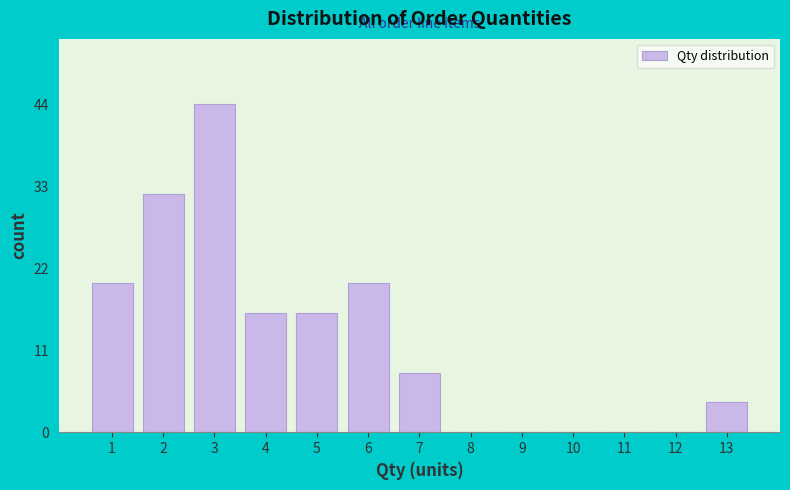

Reading left to right, list all the values displayed in this chart.

1=20	2=32	3=44	4=16	5=16	6=20	7=8	8=0	9=0	10=0	11=0	12=0	13=4